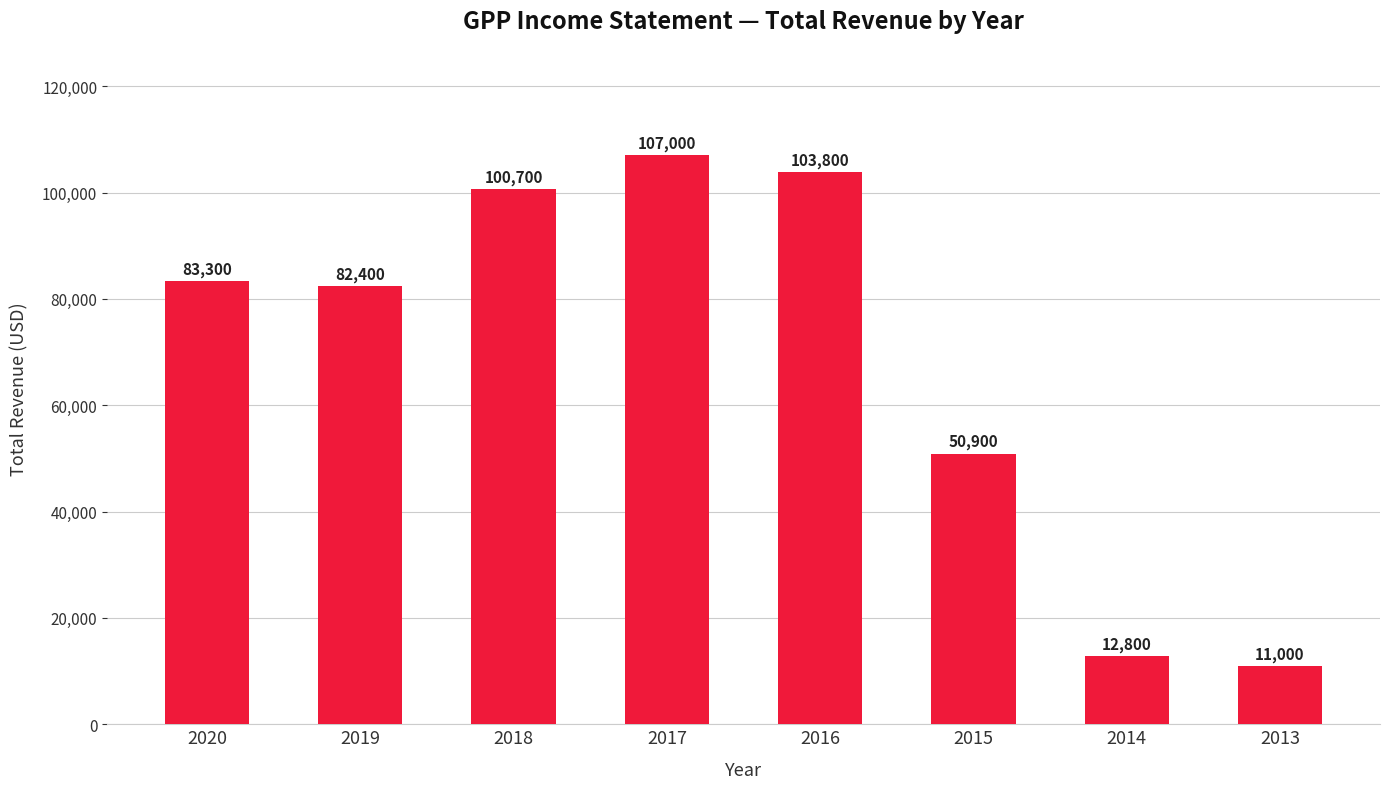

At which category does the chart reach its peak across all series?

2017